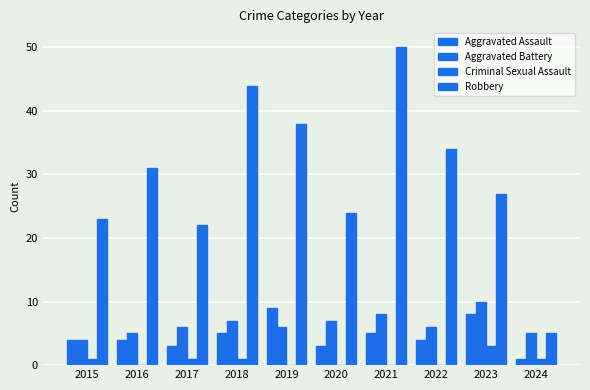

What is the value of the Aggravated Assault bar at the 9th from the left?

8